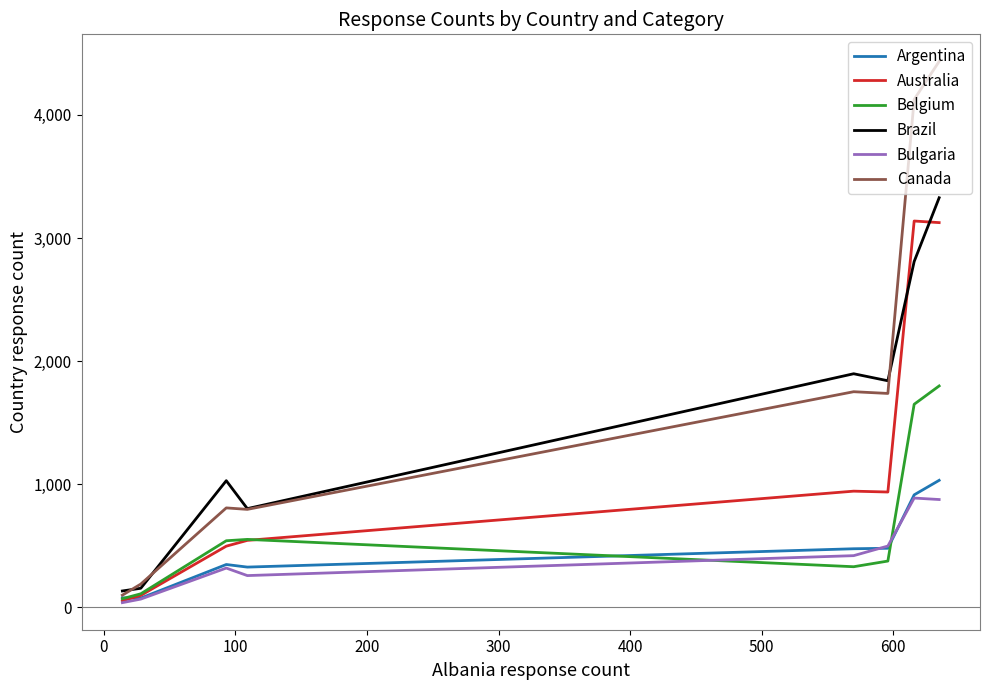

What is the maximum value shown in the chart?

4435